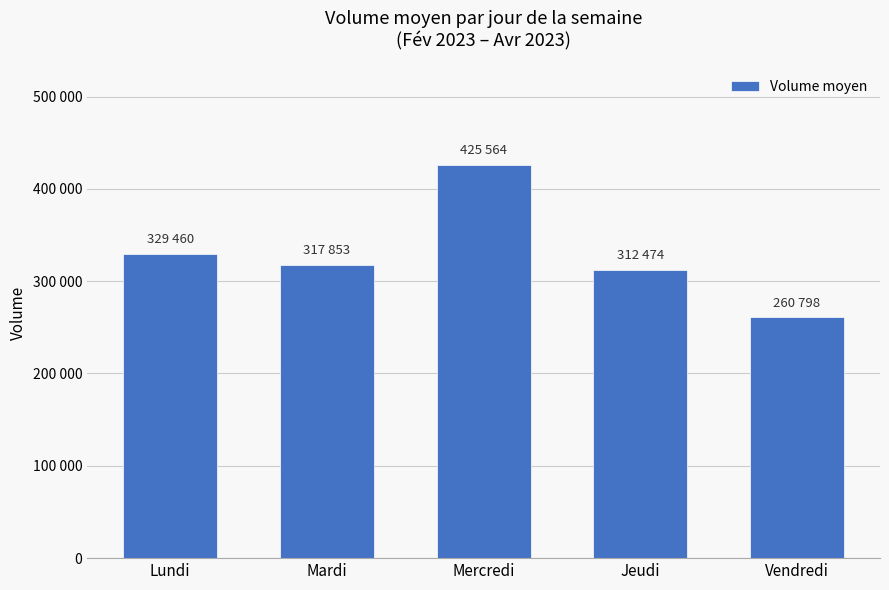

The chart shows a value of 123287 at Vendredi. True or false?

False